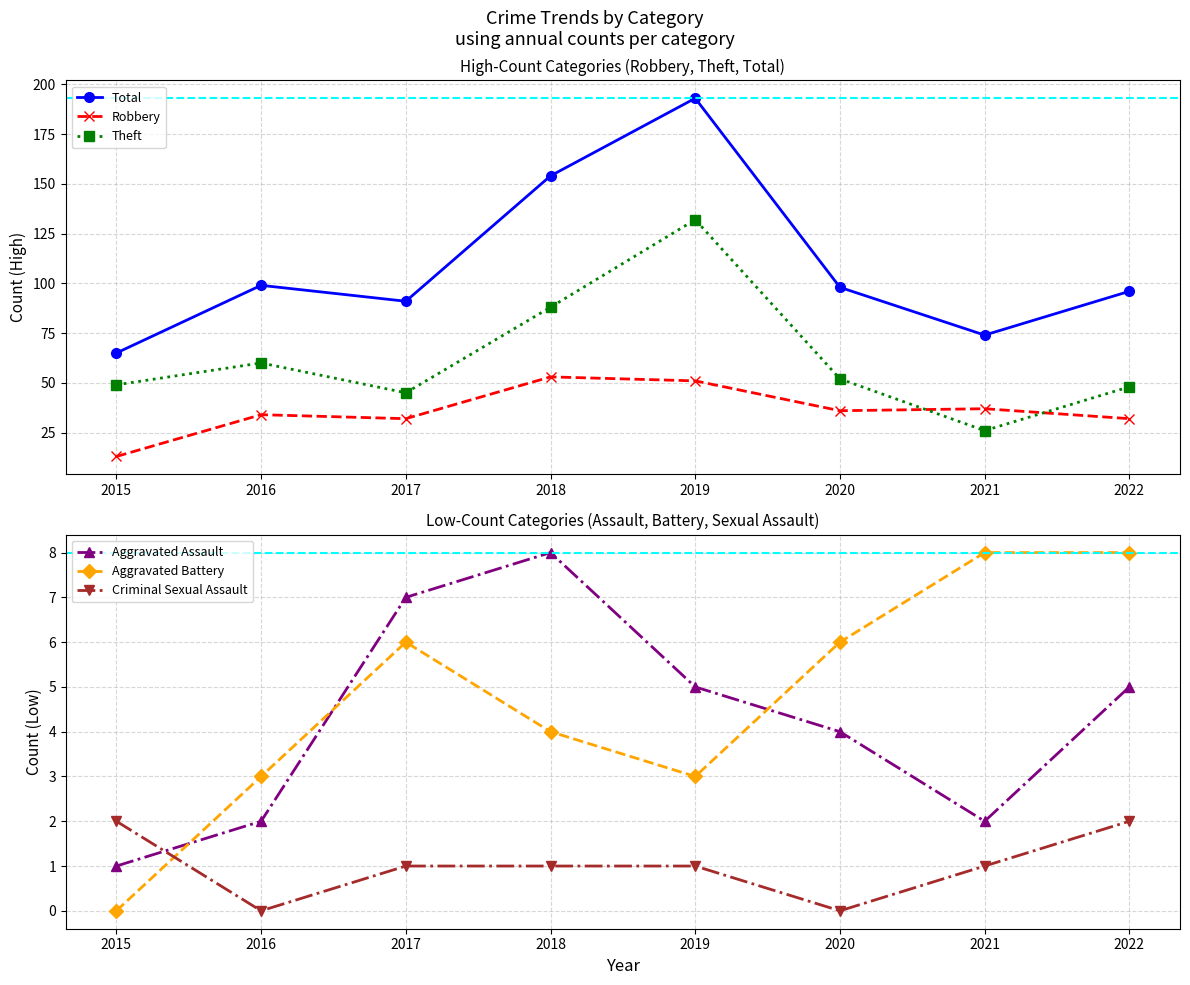

Count the number of data series in this chart.

6